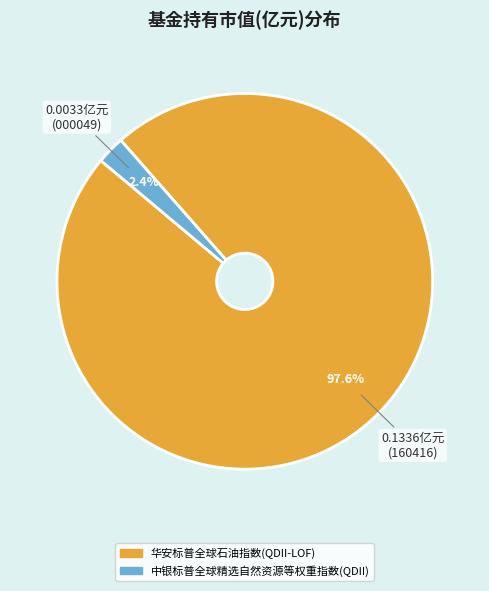

Is 中银标普全球精选自然资源等权重指数(QDII) the majority of the pie?

No